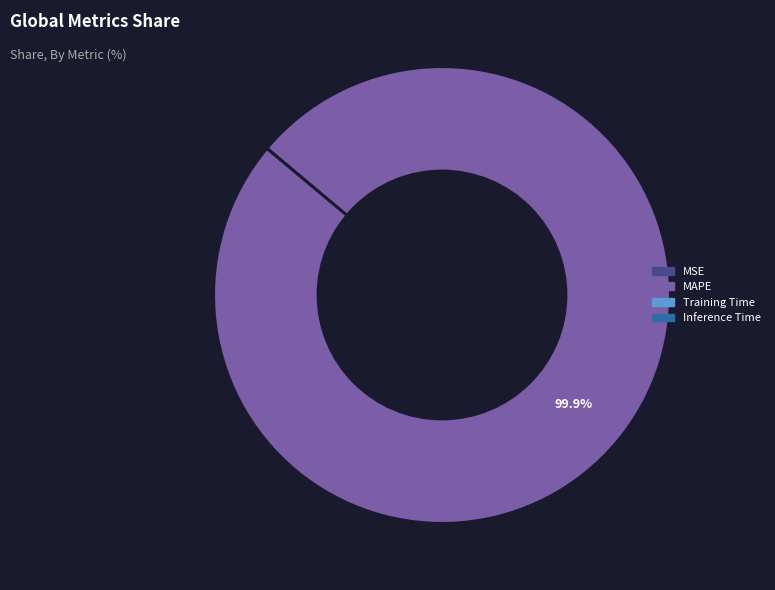

What percentage is NOT represented by MAPE?

0.1%